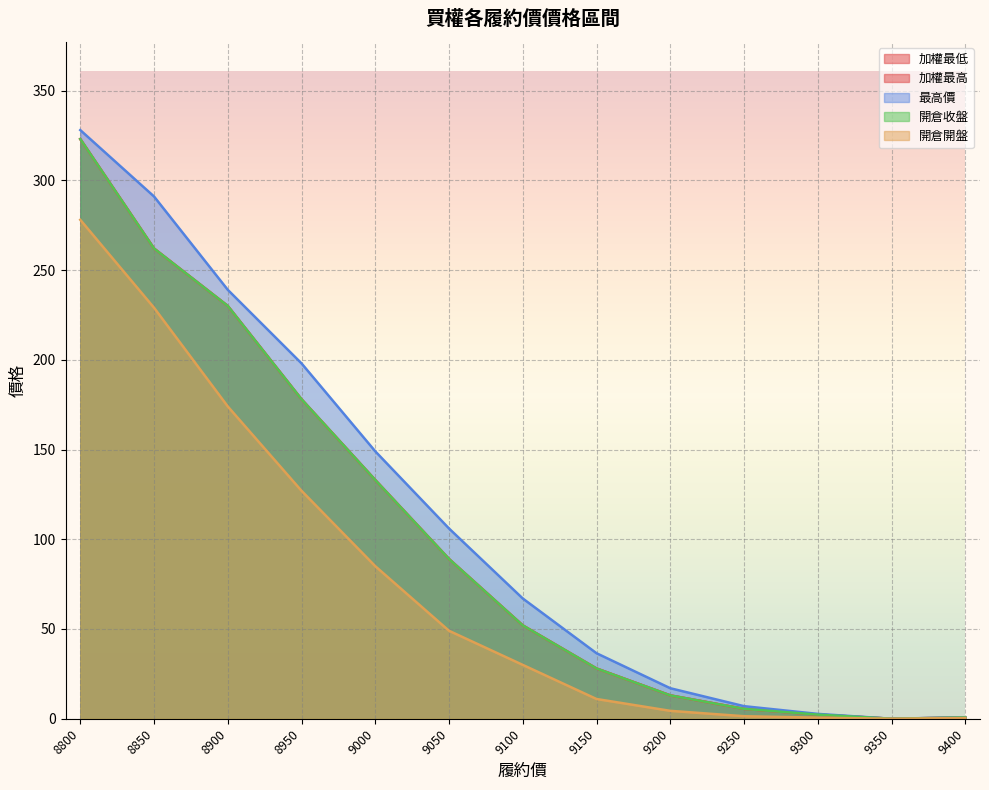

What is the sum of the 最高價 values at 9250 and 8900?

246.0